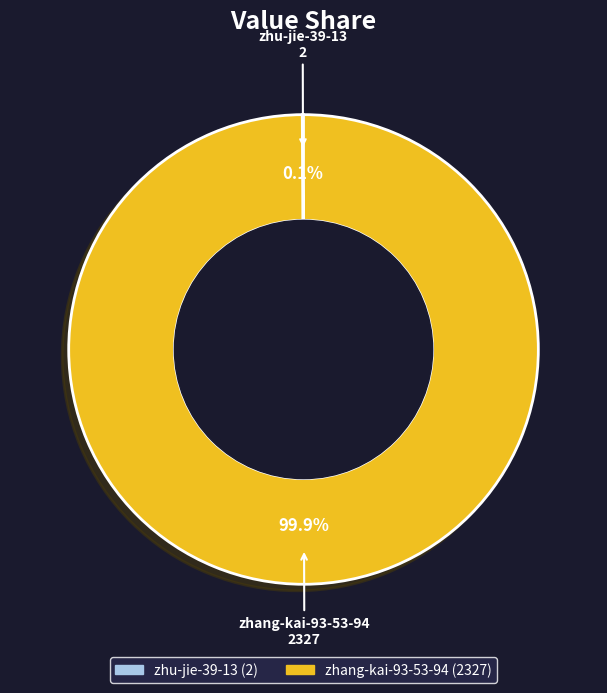

Does zhang-kai-93-53-94 represent more than half of the total?

Yes